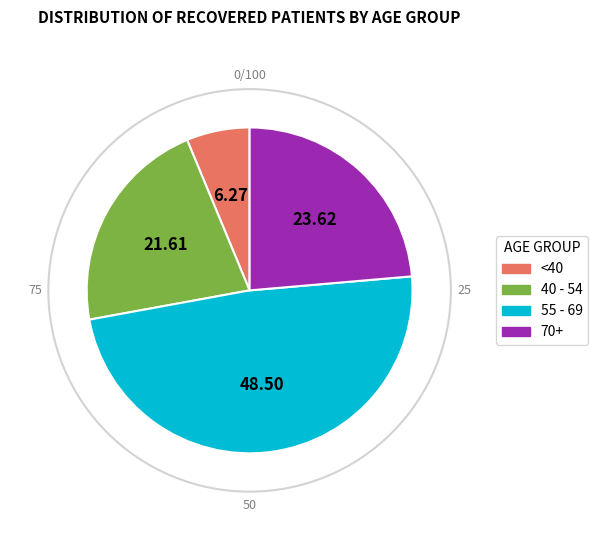

Does any single category account for the majority?

No